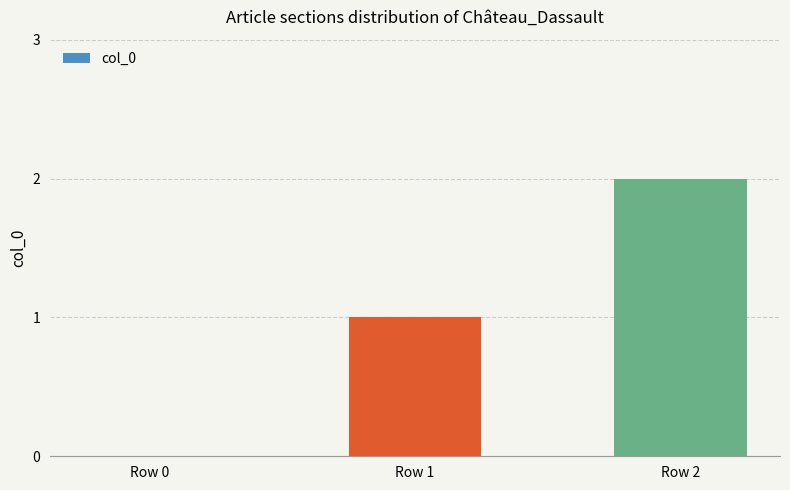

What is the change in value from Row 0 to Row 2?

+2